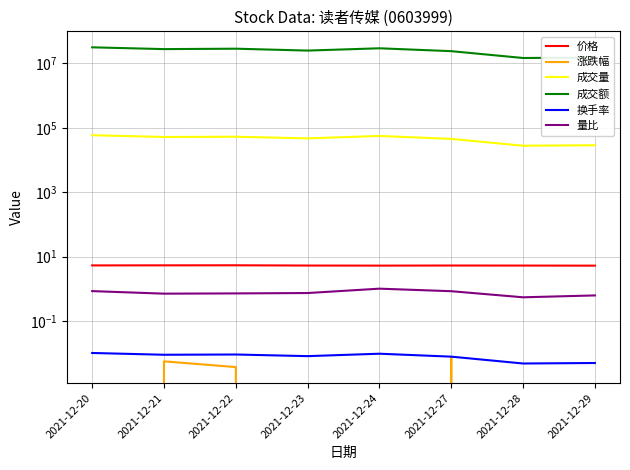

At how many categories does at least one series exceed 13185410?

8